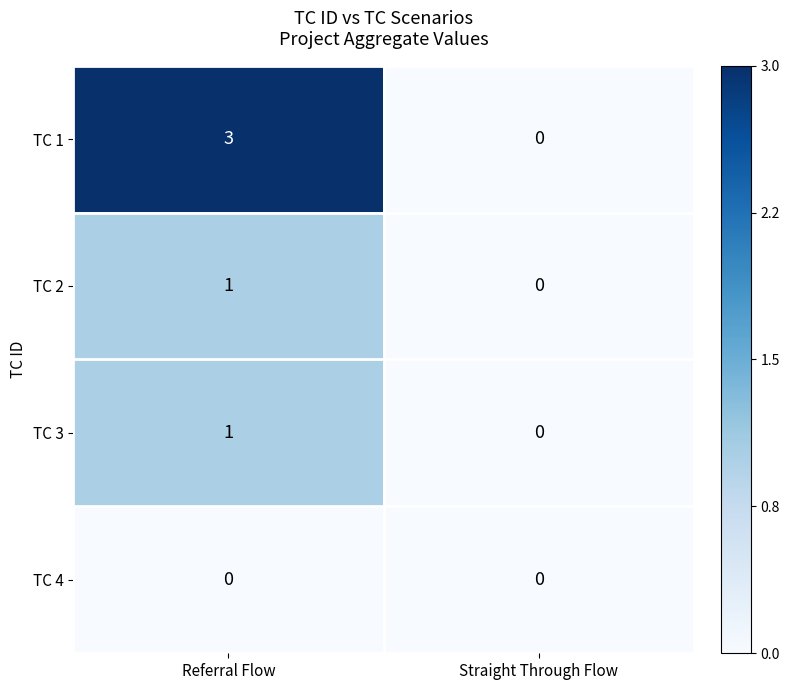

Reading left to right, list all the values displayed in this chart.

TC 1: 3	0
TC 2: 1	0
TC 3: 1	0
TC 4: 0	0